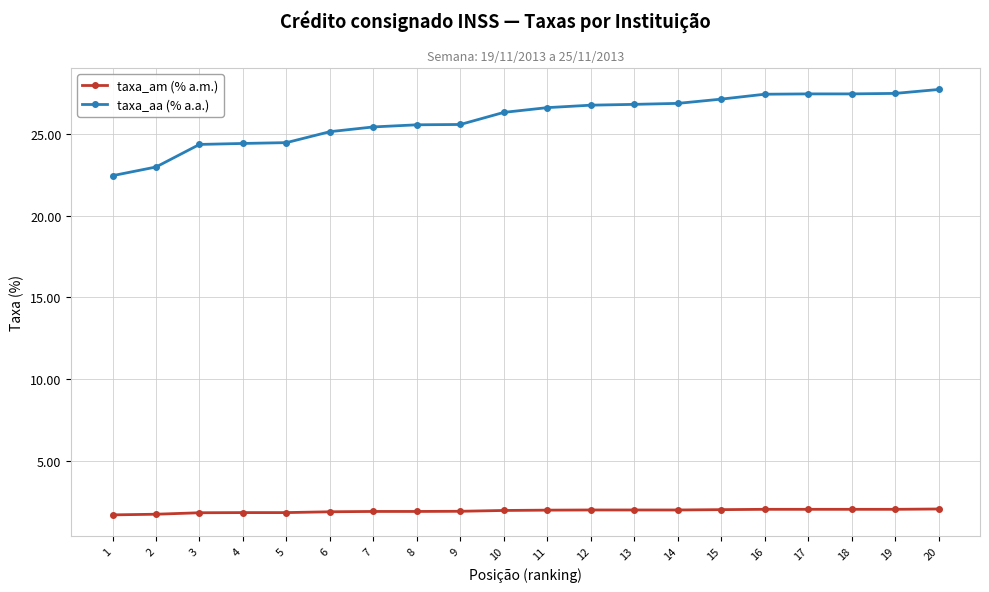

What is the value of the taxa_aa (% a.a.) point at the 1st from the left?

22.4